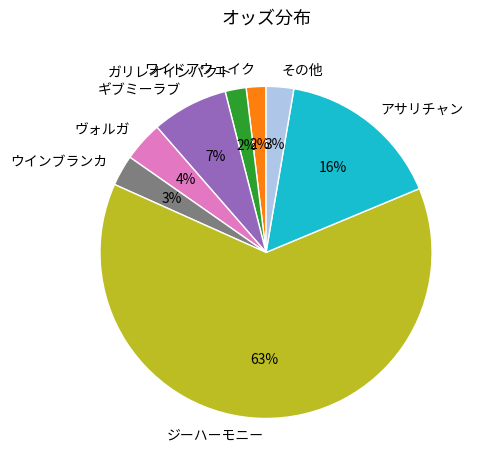

What is the largest slice in the pie chart?

ジーハーモニー